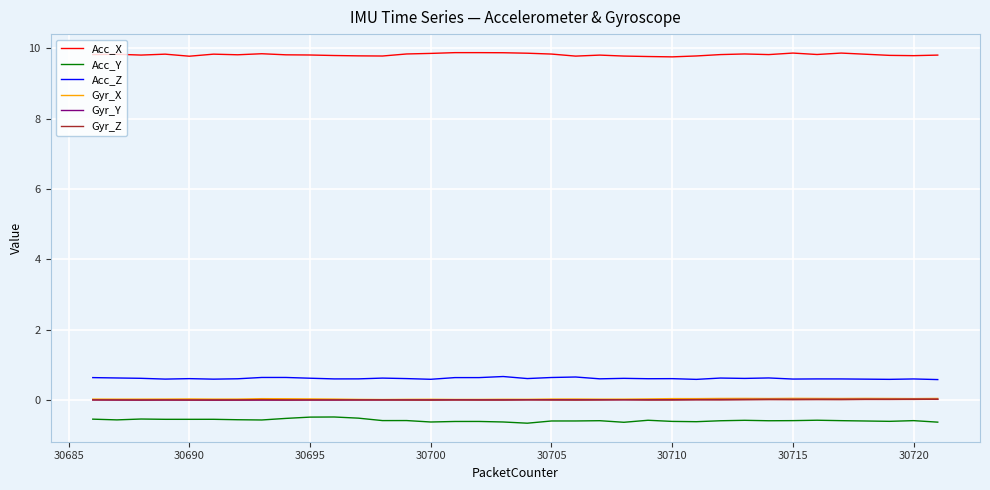

True or false: Gyr_X has more than 0 points higher than both neighbors.

True